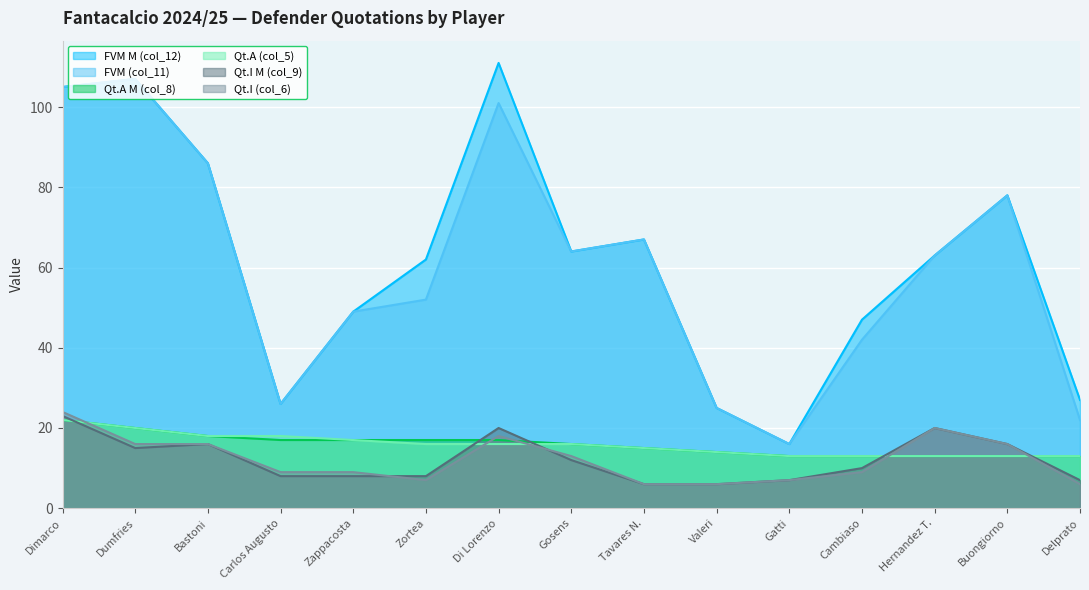

What position from the right is Buongiorno?

2